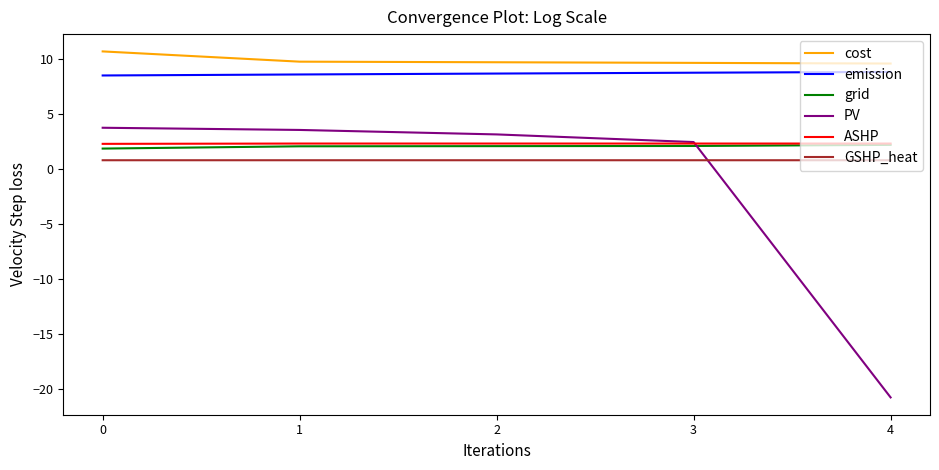

Which series has the largest range (max minus min)?

PV